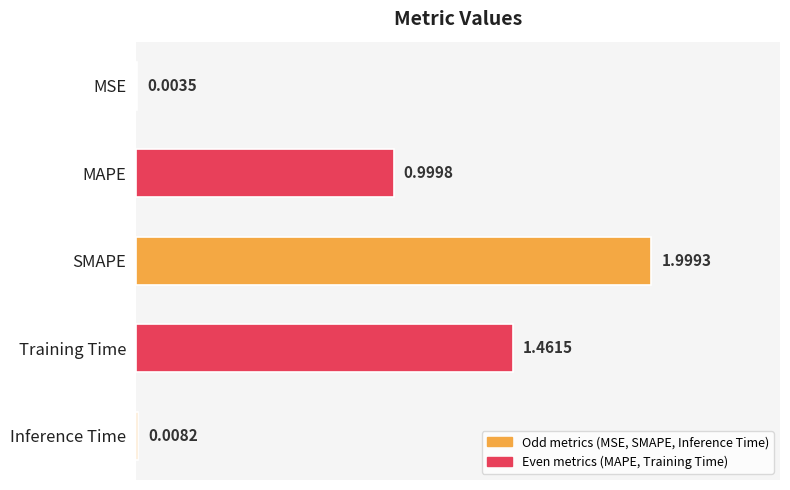

What is the sum of the values at MSE and MAPE?

1.0